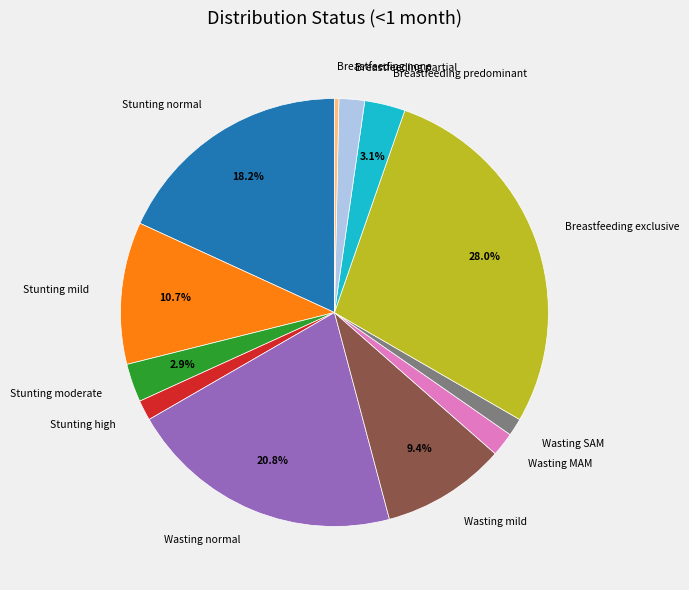

How many slices are in this pie chart?

12